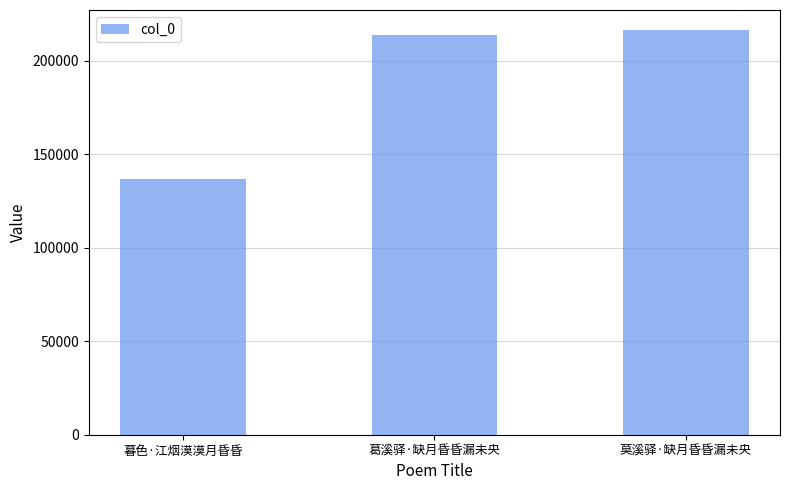

Which category has the lowest value across all series?

暮色·江烟漠漠月昏昏